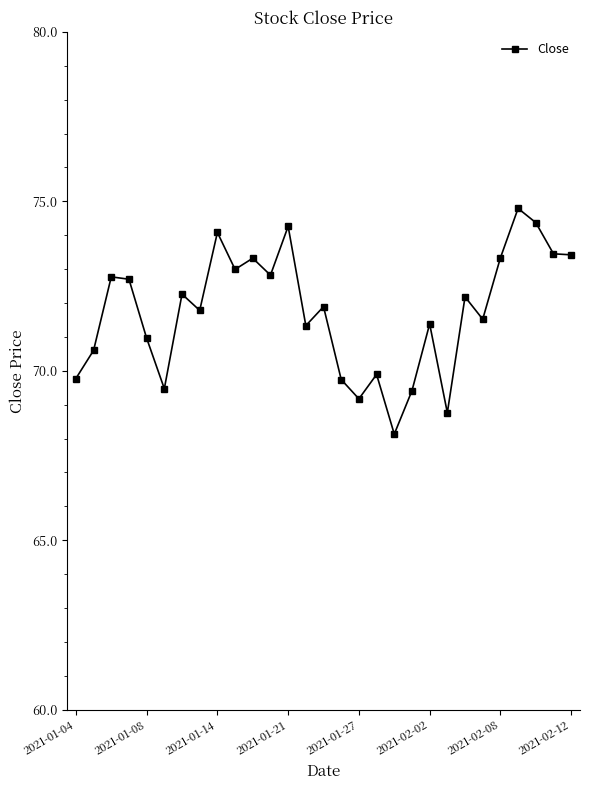

What is the value of the 9th point from the left?

74.1